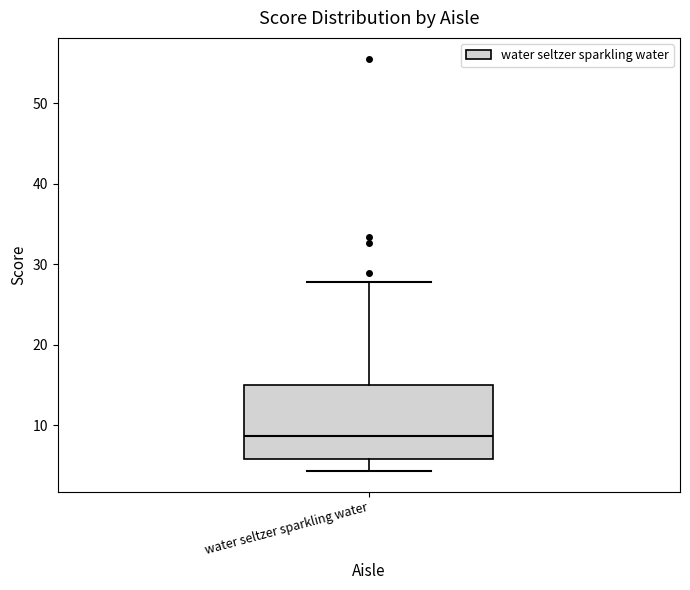

Where is the upper edge of the box for water seltzer sparkling water on the y-axis? The values are not printed on the chart, so give them approximately, as read against the axis.

15